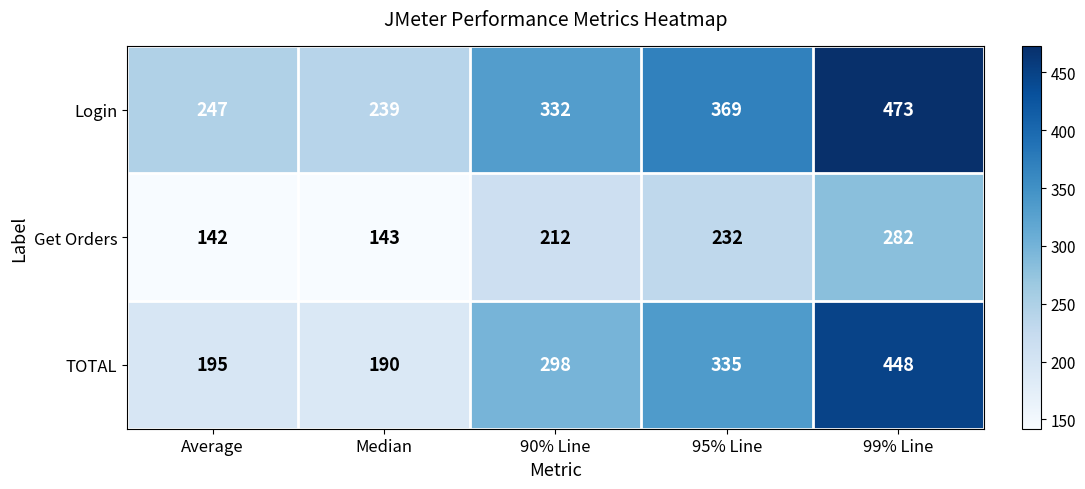

Where is Login nearest to the value 356?

95% Line